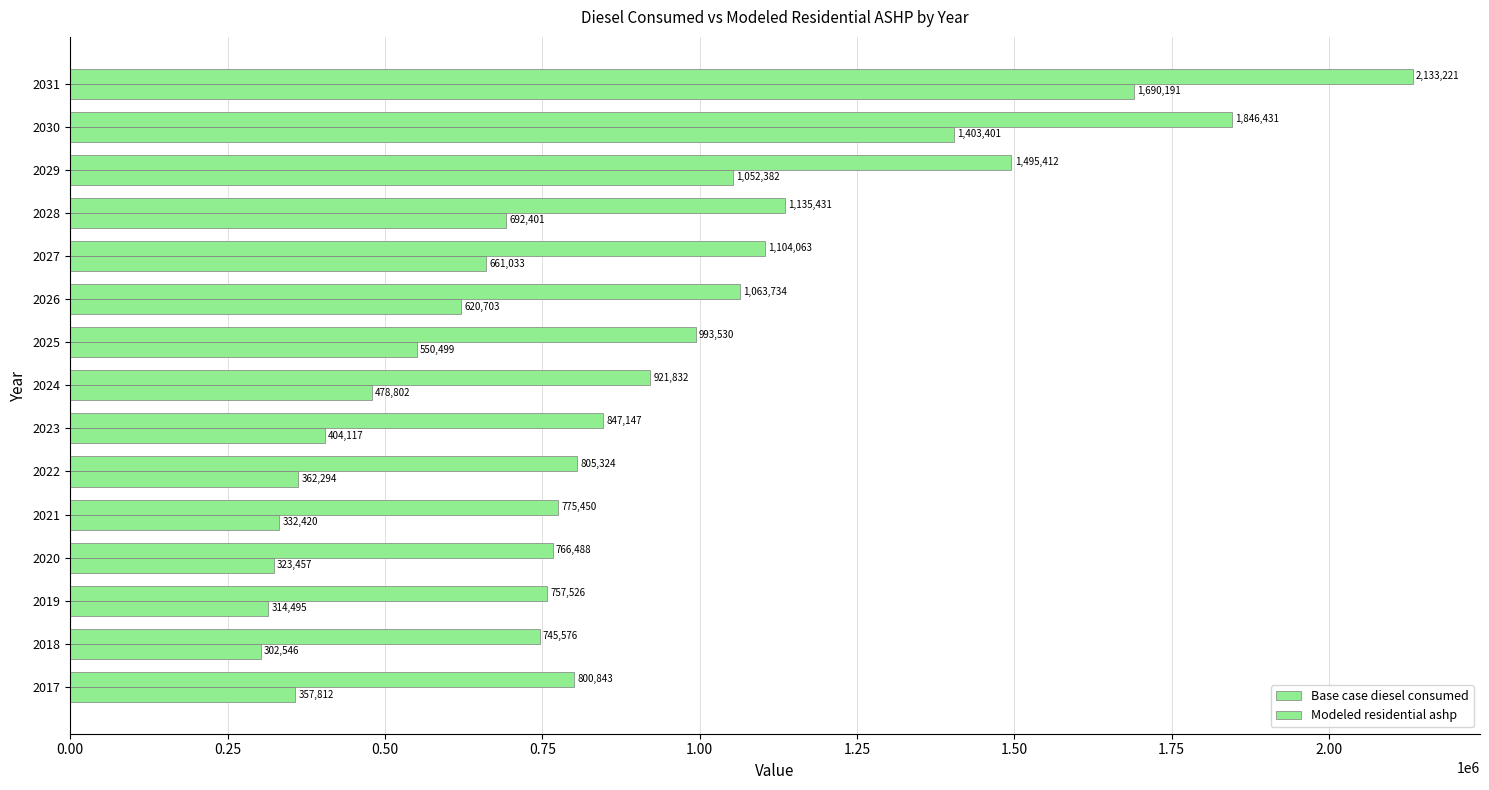

What is the difference between the maximum and minimum values in the Modeled residential ashp series?

1387645.2